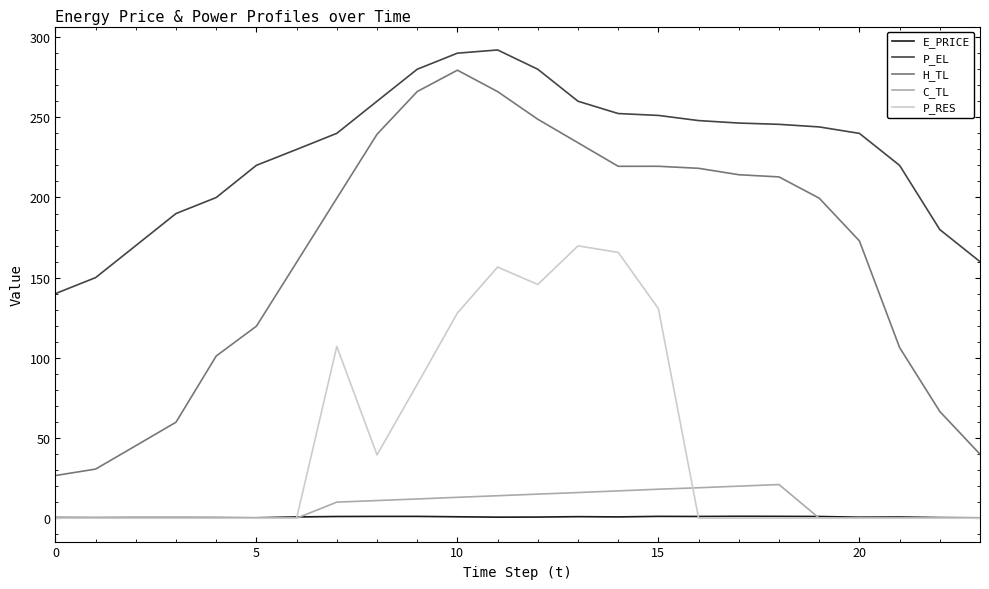

Which series has the largest total across all categories?

P_EL